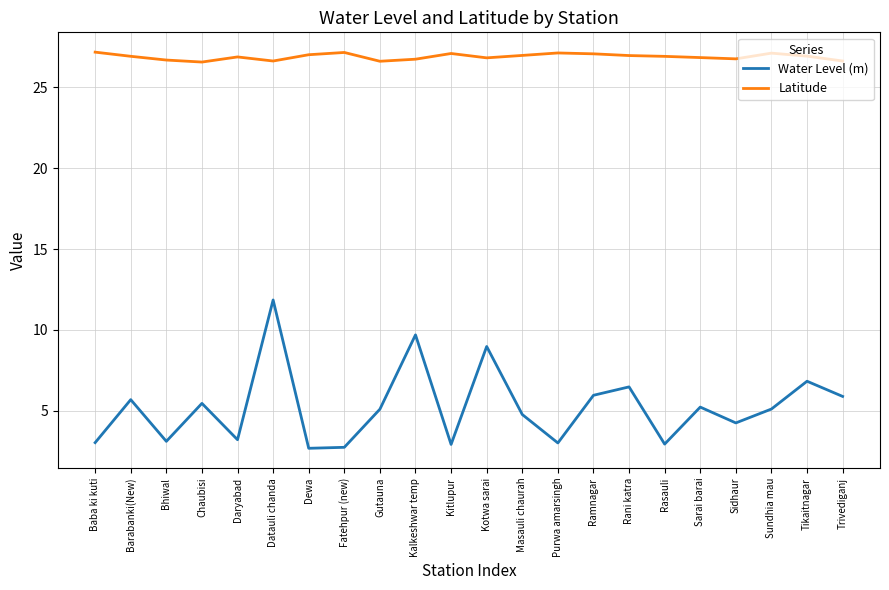

What is the difference between the maximum and minimum values in the Latitude series?

0.6